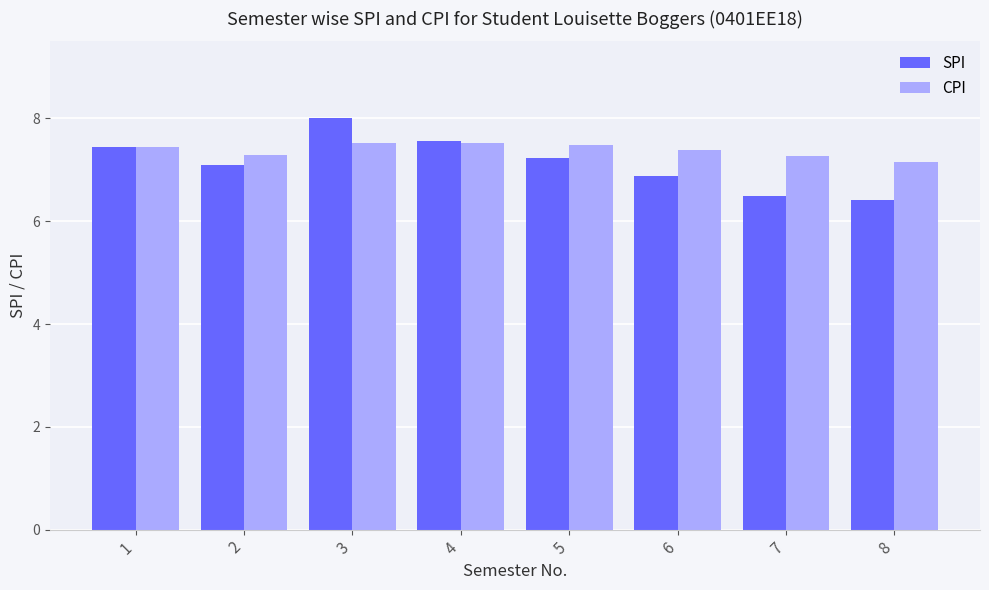

How many data points does each series have?

8